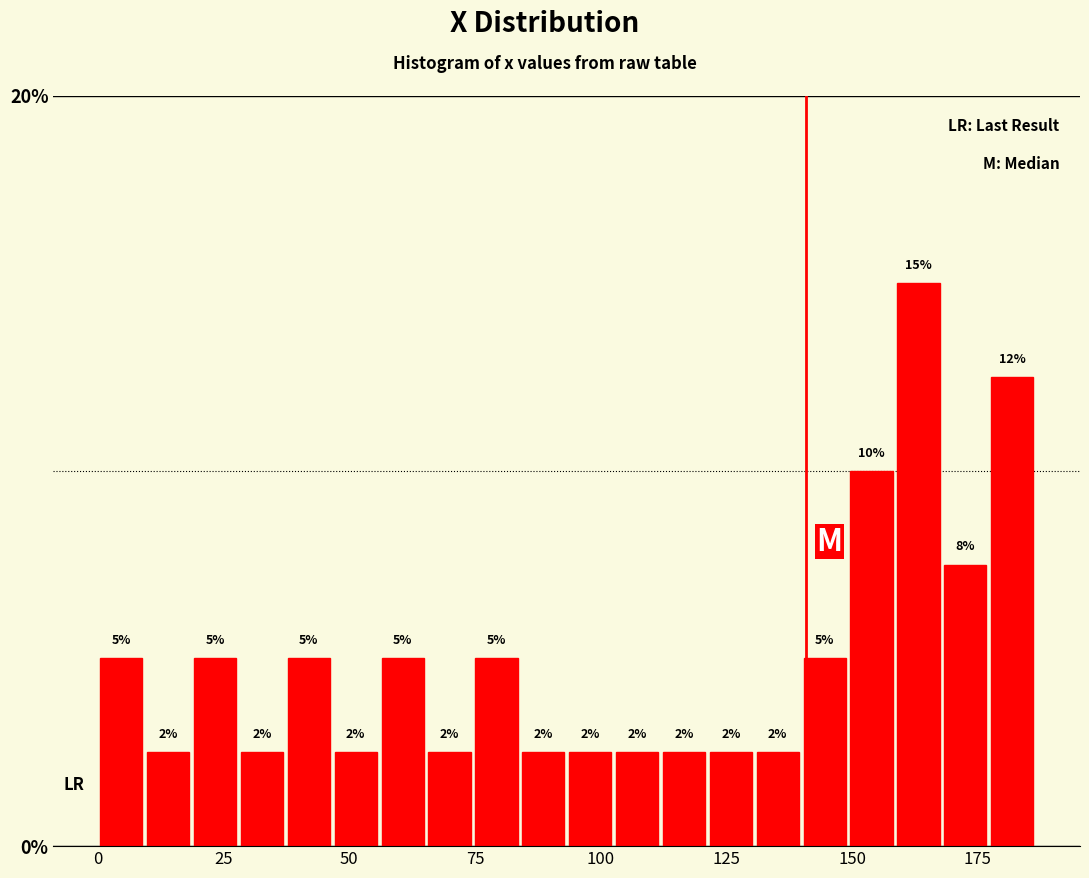

Around what value on the x-axis is the tallest bar? Give the approximate position of its centre, as read against the axis.

165